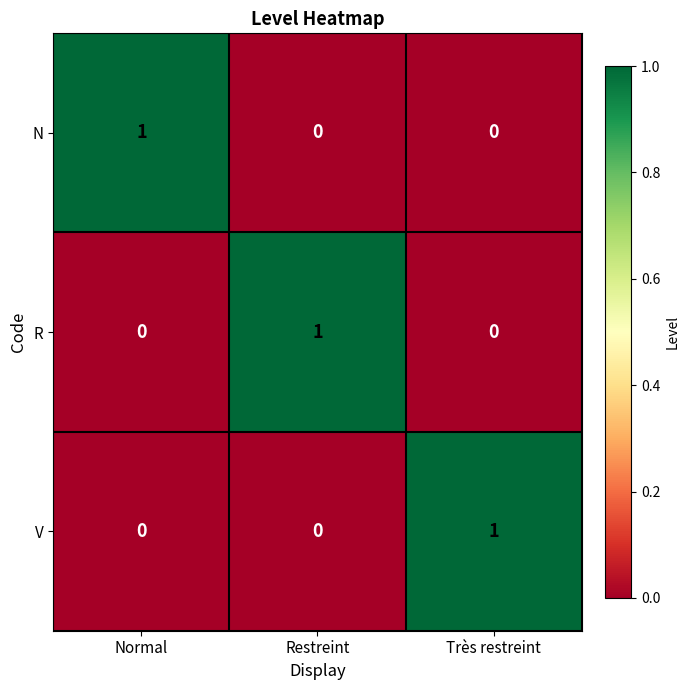

Count the number of categories in the chart.

3